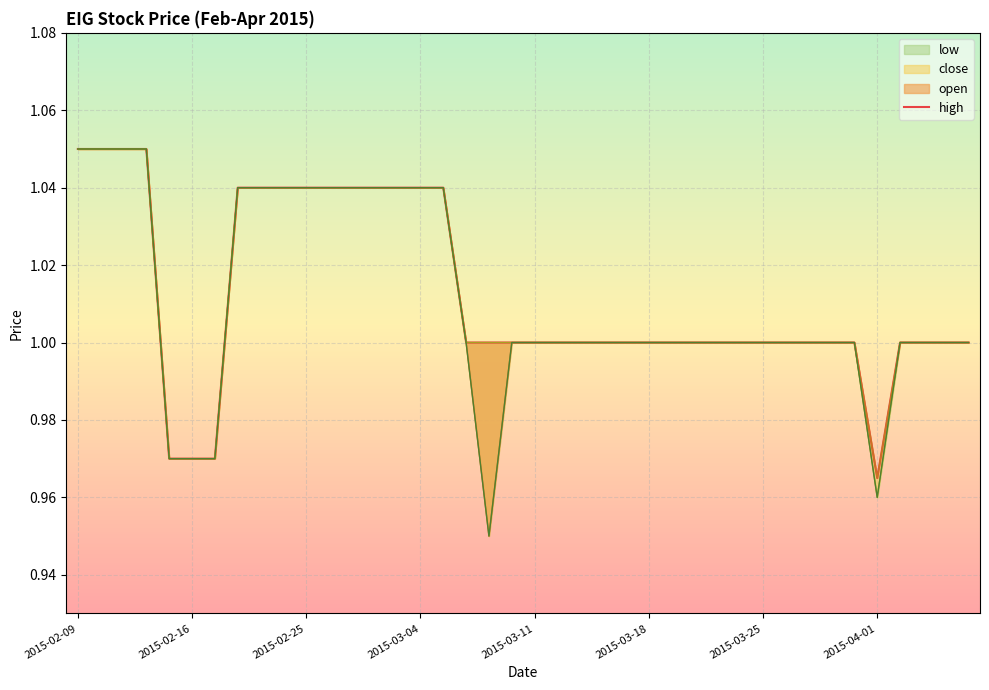

The value at 2015-02-25 is 1.6. True or false?

False